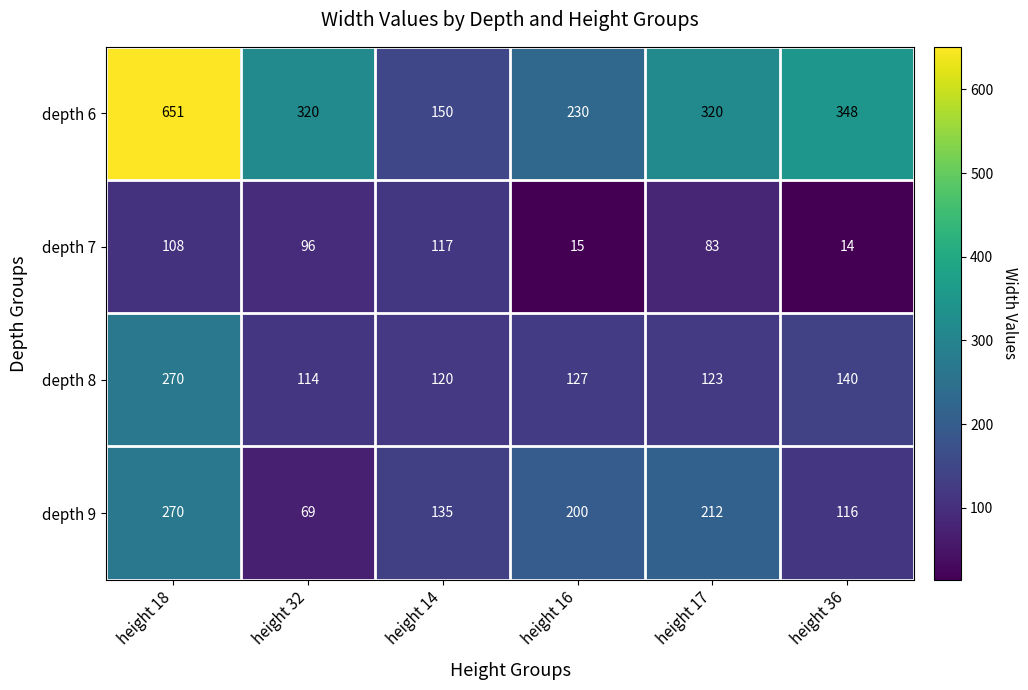

What is the difference between the maximum and minimum values in the depth 9 series?

201